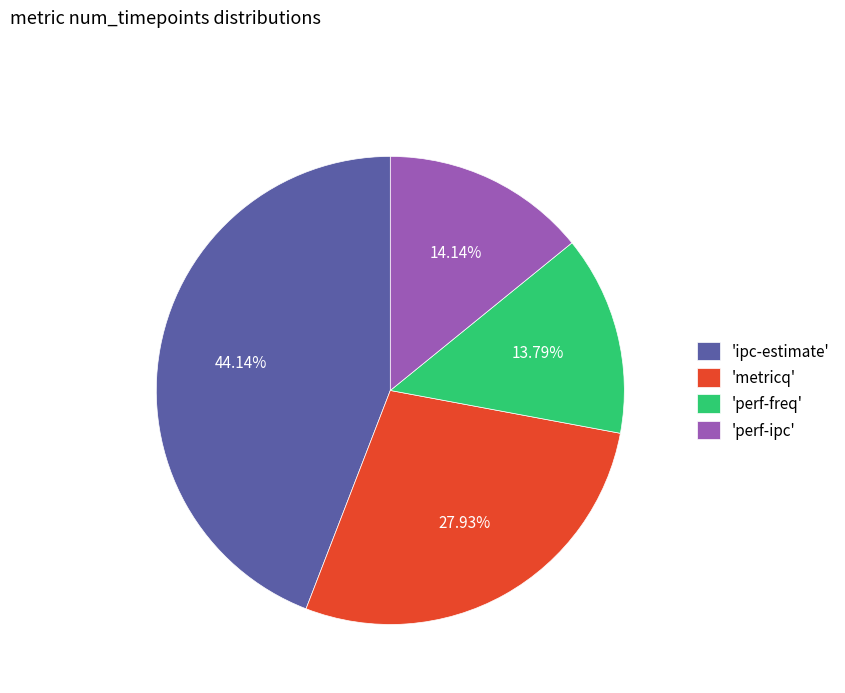

Approximately how many times larger is the value at 'ipc-estimate' compared to 'metricq'?

1.6